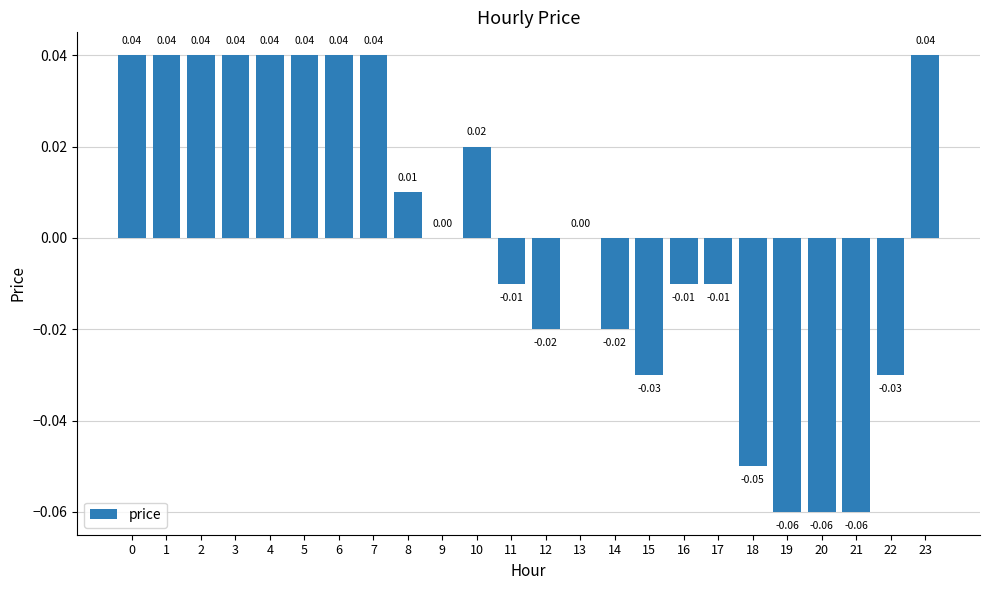

List the labels in order of value, largest first.

0, 1, 2, 3, 4, 5, 6, 7, 23, 10, 8, 9, 13, 11, 16, 17, 12, 14, 15, 22, 18, 19, 20, 21